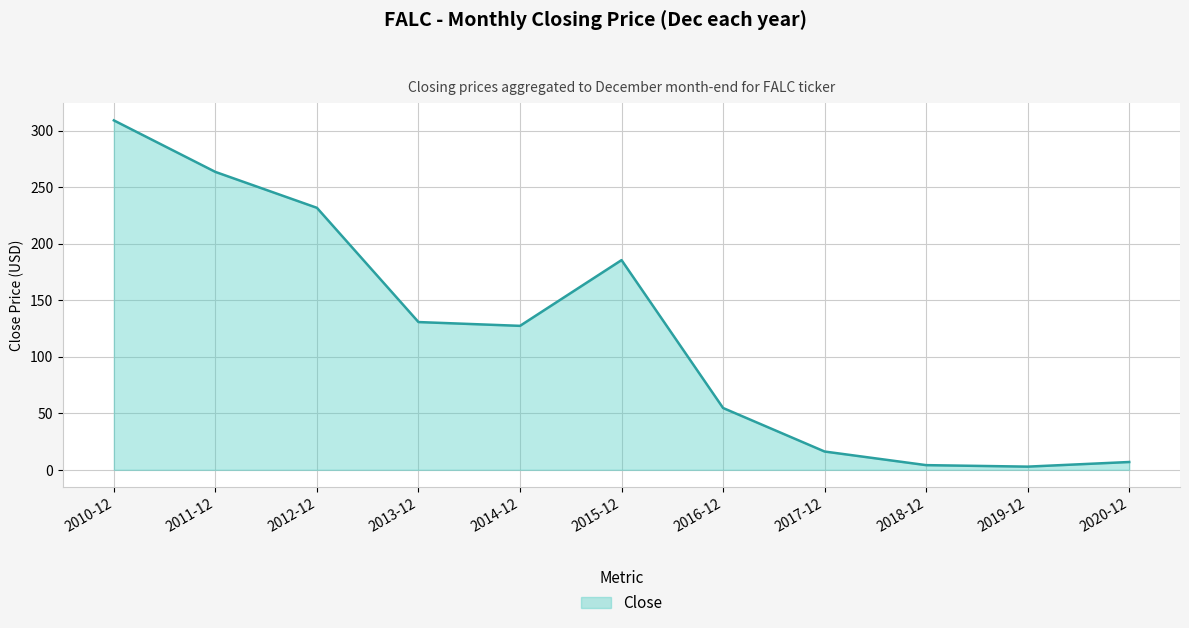

What is the difference between the values at 2010-12 and 2012-12?

77.4